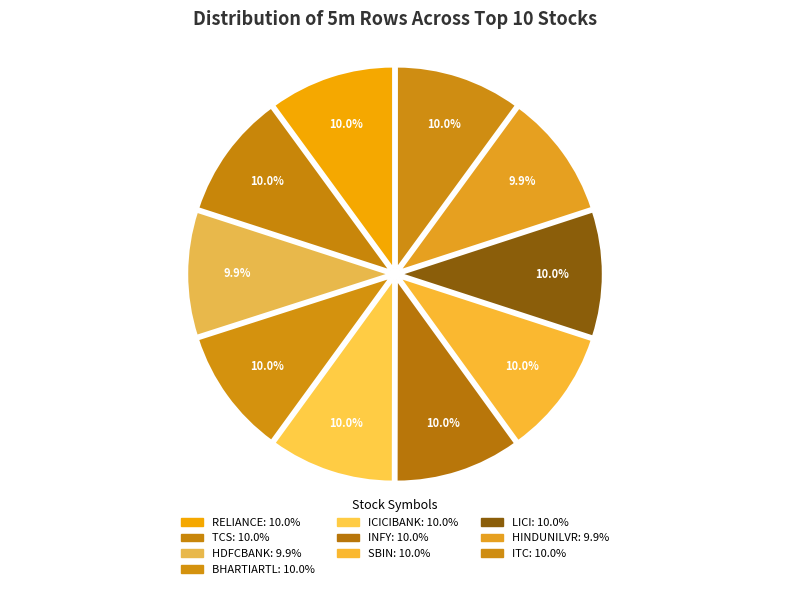

Does TCS represent more than half of the total?

No